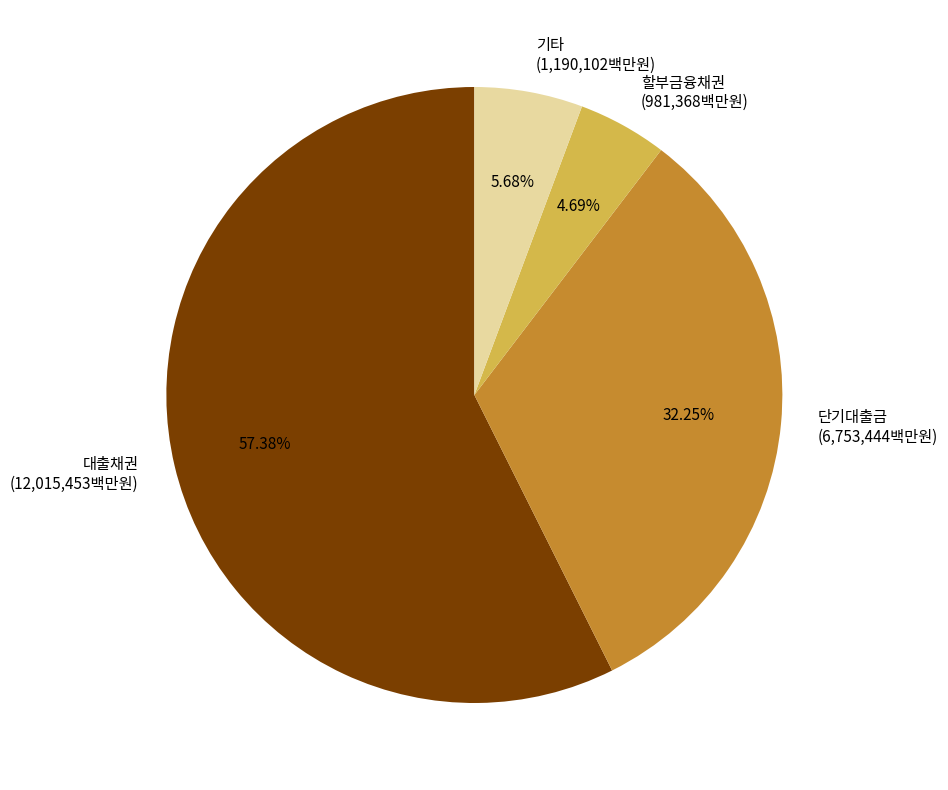

Is there a majority slice in this chart?

Yes